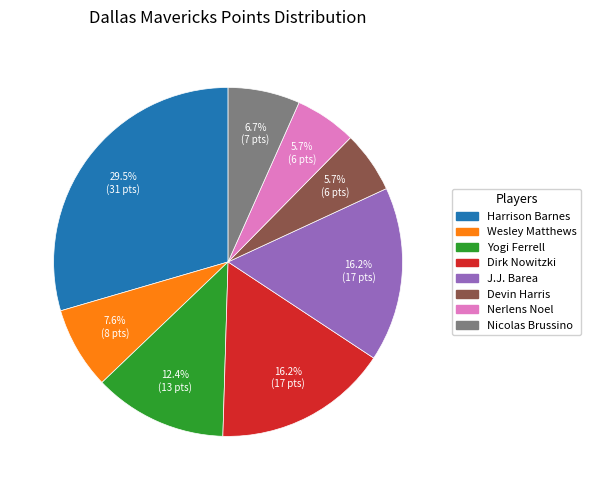

How many segments does this pie chart have?

8